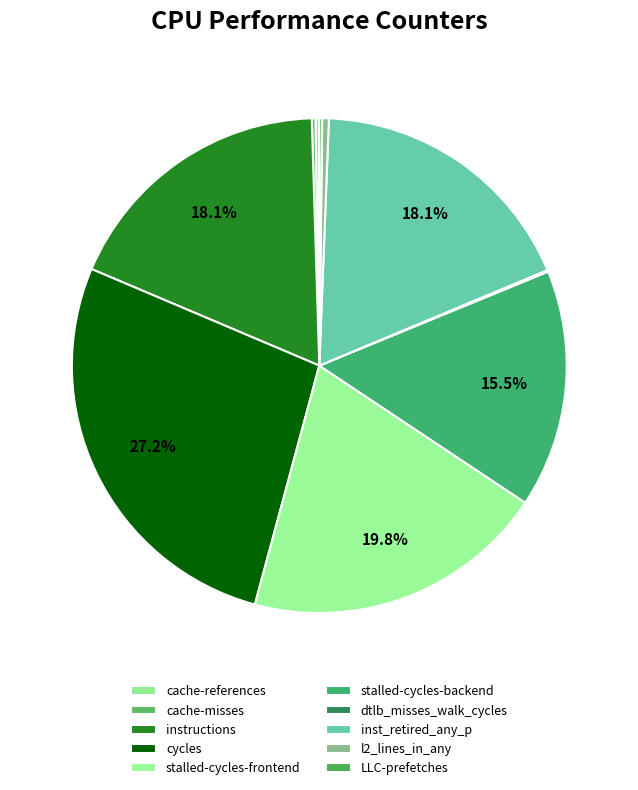

Combined, what portion of the pie is stalled-cycles-frontend and stalled-cycles-backend?

35.4%